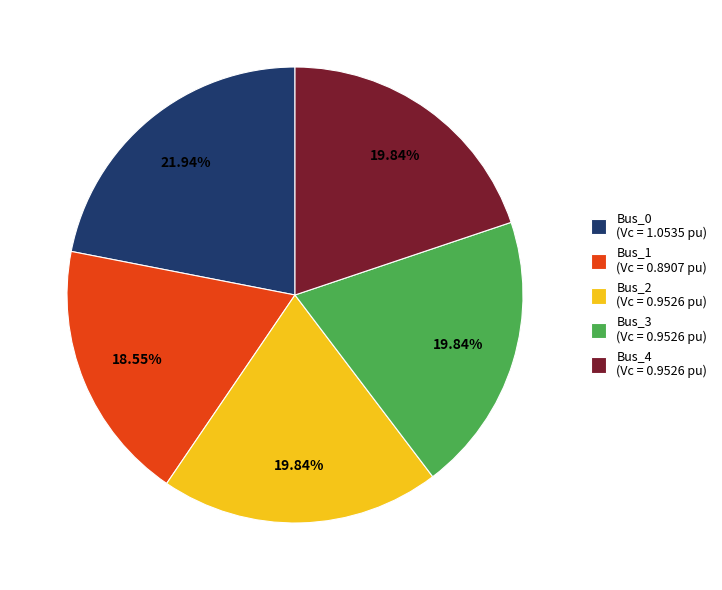

How many slices are in this pie chart?

5